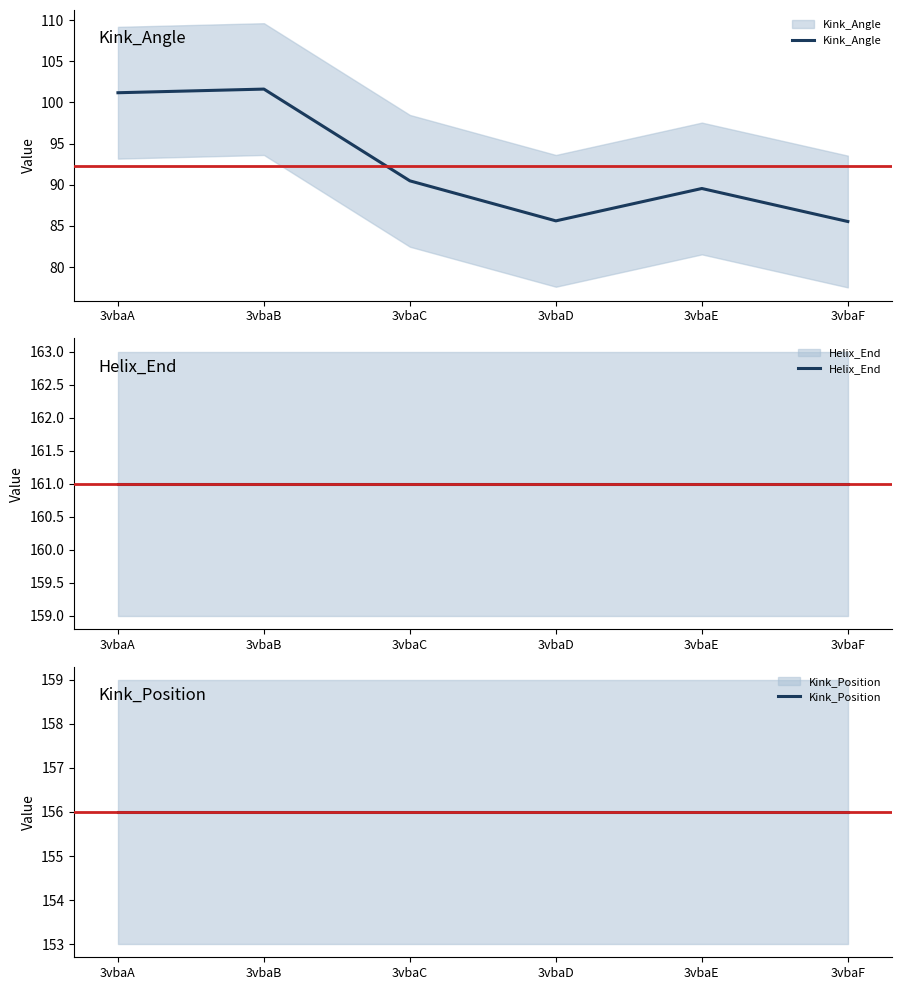

Does the chart display data point markers on the line(s)?

No